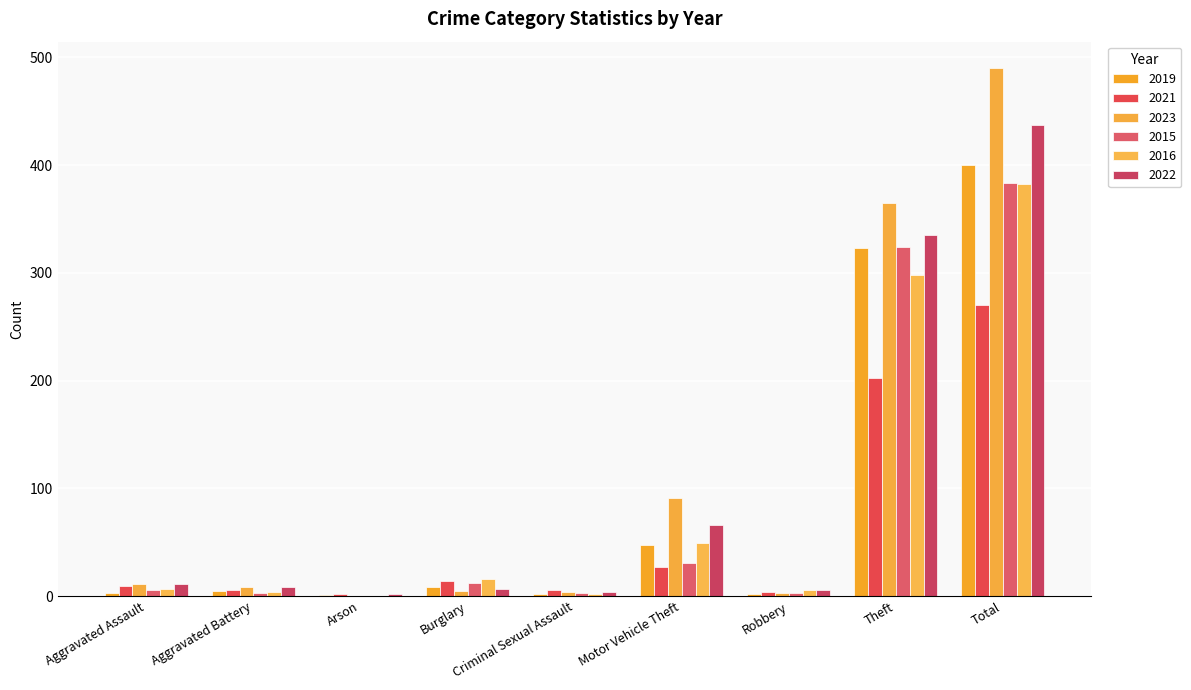

What is the difference between the maximum and minimum values in the 2021 series?

268